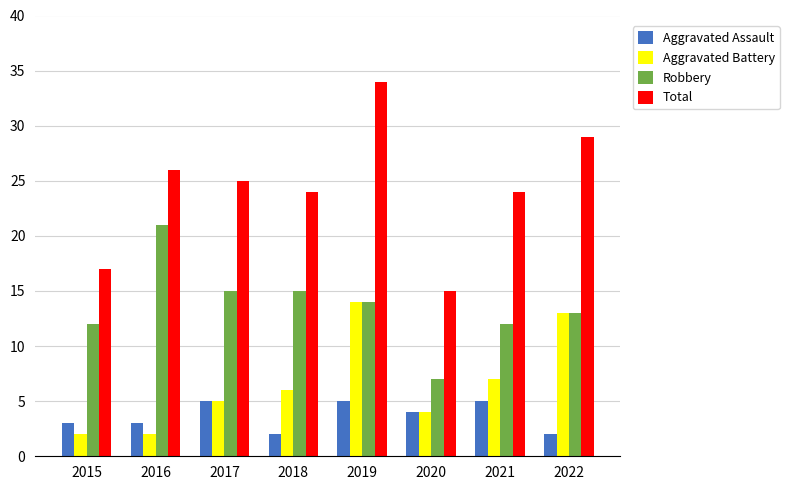

List the series in order of their peak value, lowest first.

Aggravated Assault, Aggravated Battery, Robbery, Total